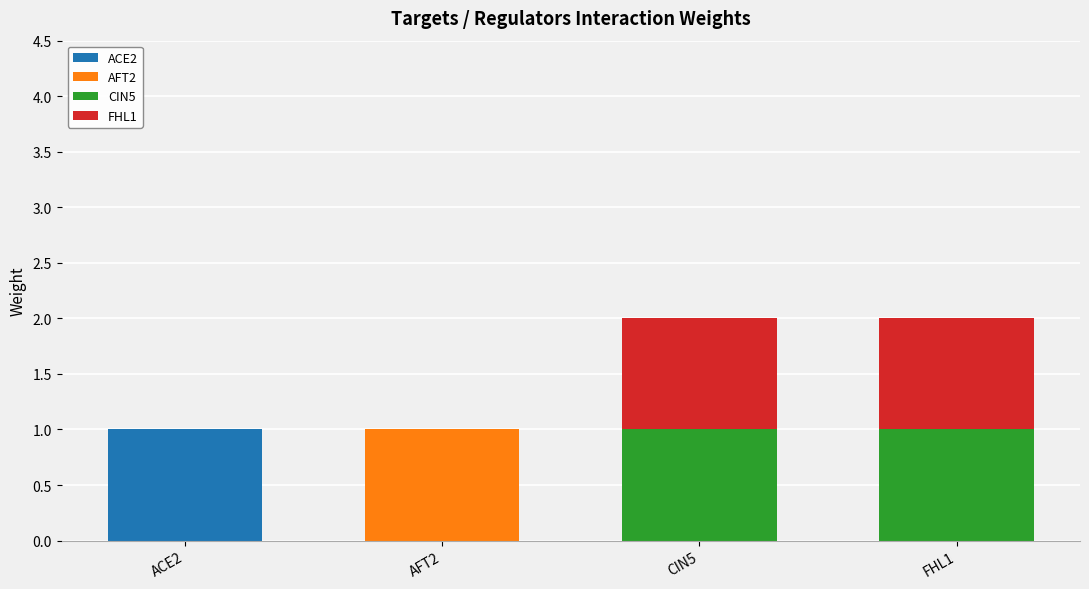

The ACE2 series shows 1.0 at ACE2. True or false?

True